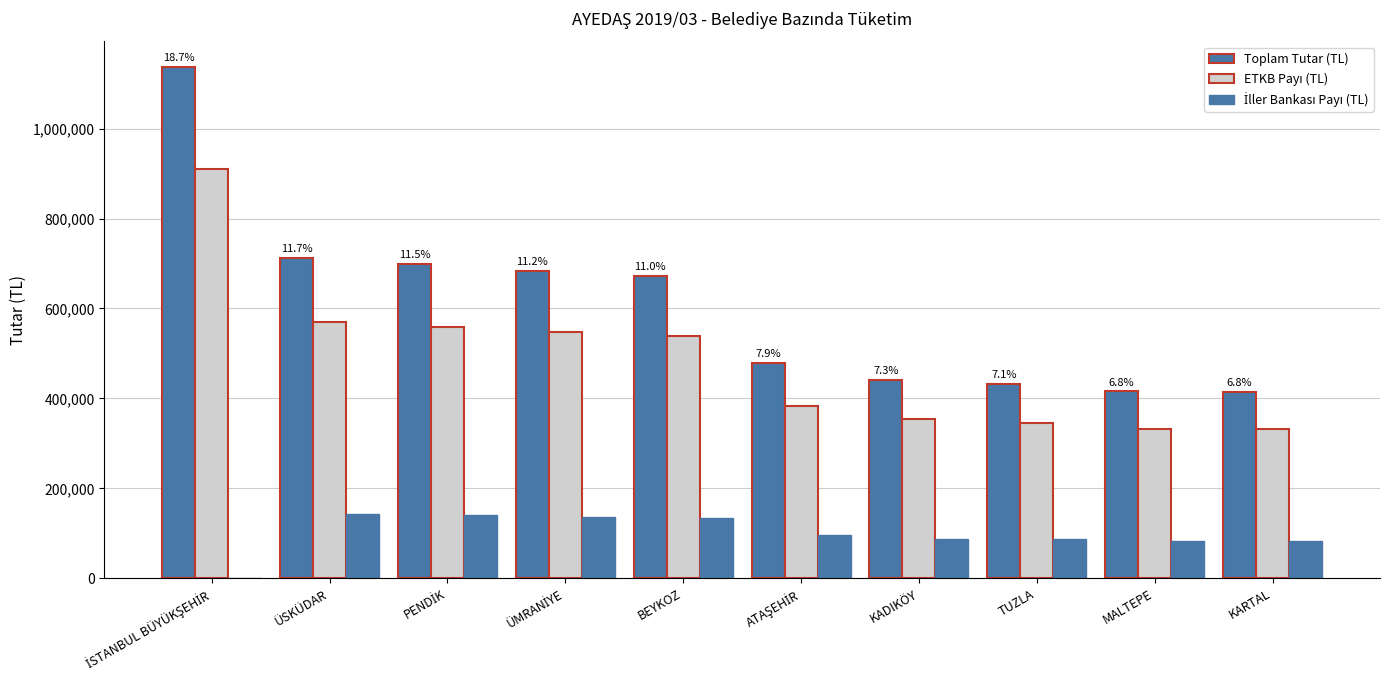

How many data points does each series have?

10